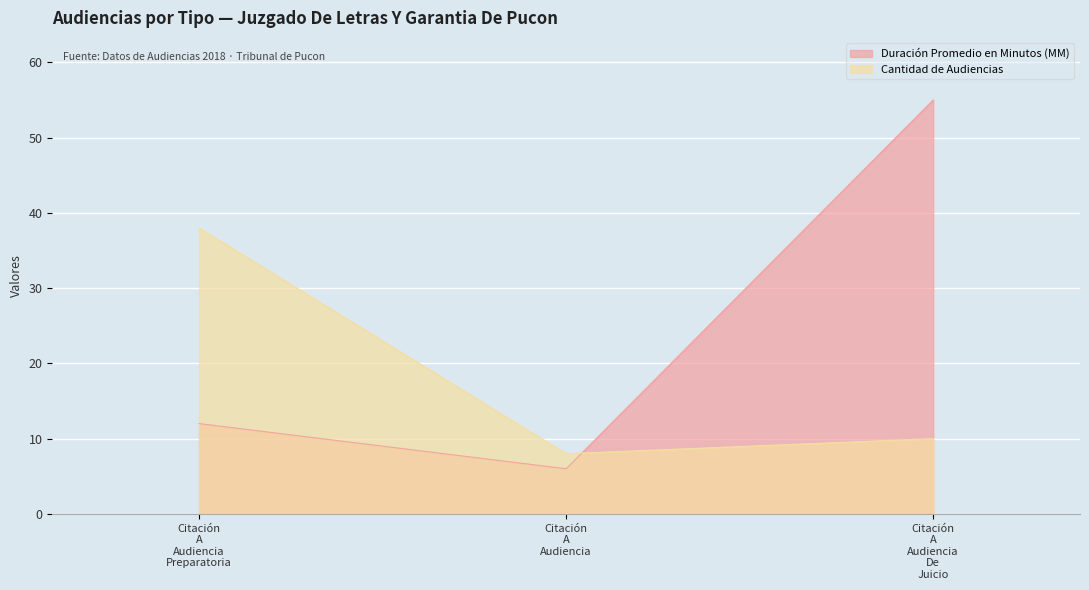

Reading right to left, transcribe all the data shown in this chart.

Duración Promedio en Minutos (MM): Citación
A
Audiencia
De
Juicio=55	Citación
A
Audiencia=6	Citación
A
Audiencia
Preparatoria=12
Cantidad de Audiencias: Citación
A
Audiencia
De
Juicio=10	Citación
A
Audiencia=8	Citación
A
Audiencia
Preparatoria=38